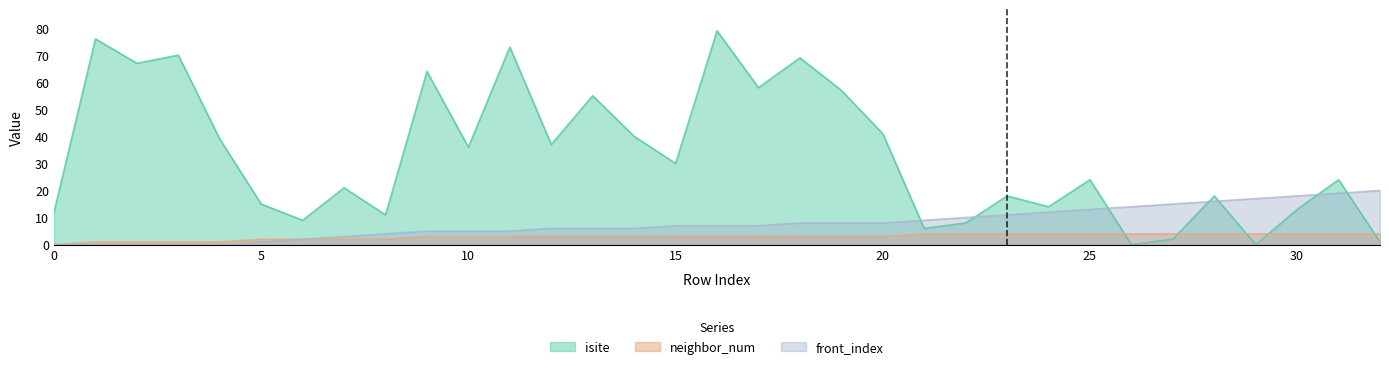

How many values in front_index are above zero?

28